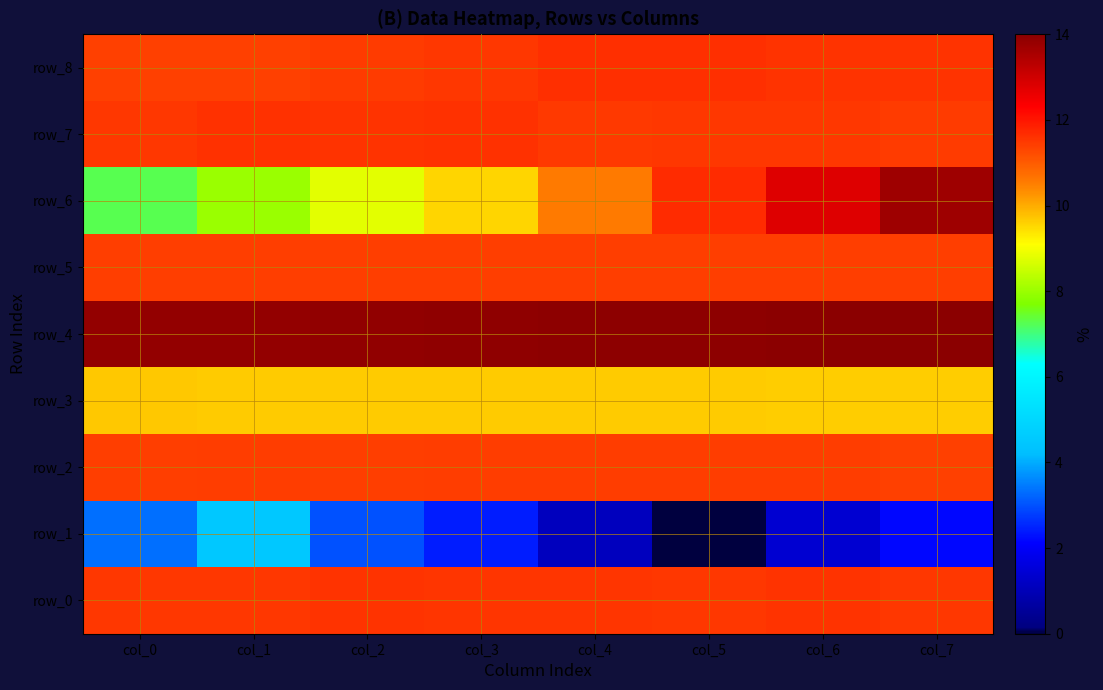

What is the difference between the maximum and minimum values in the row_8 series?

0.3